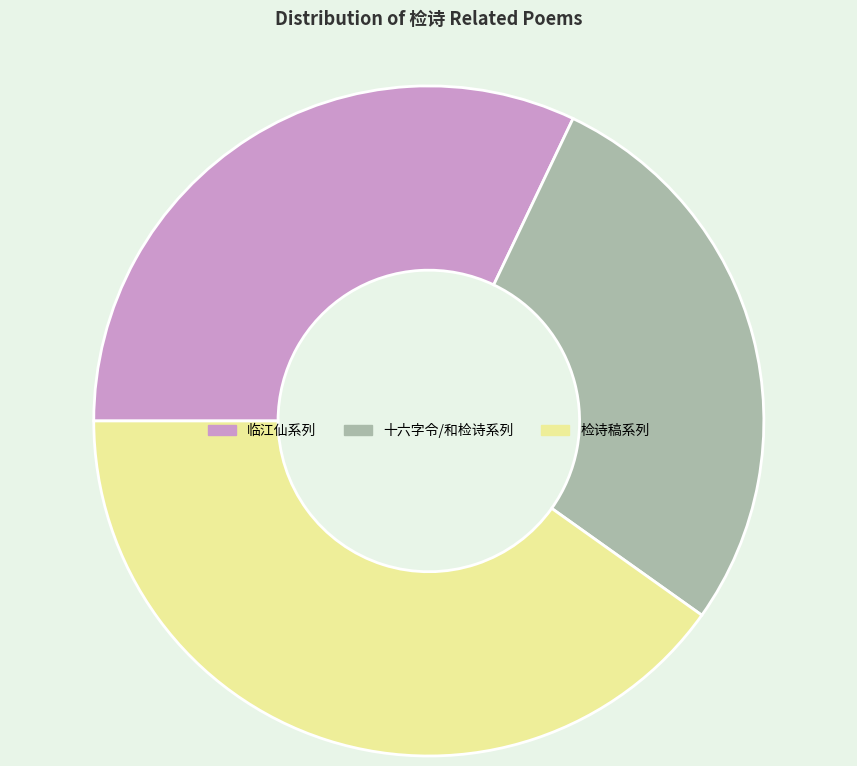

How many segments does this pie chart have?

3